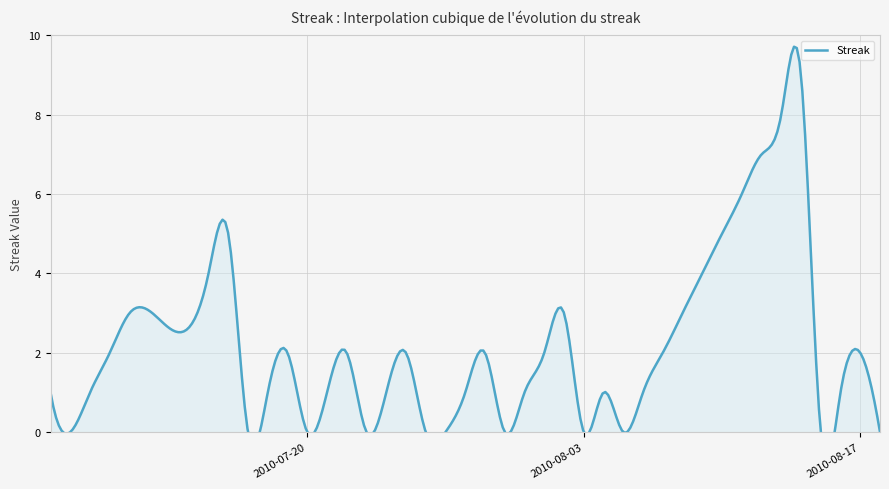

At which label is the value closest to 4?

2010-07-15